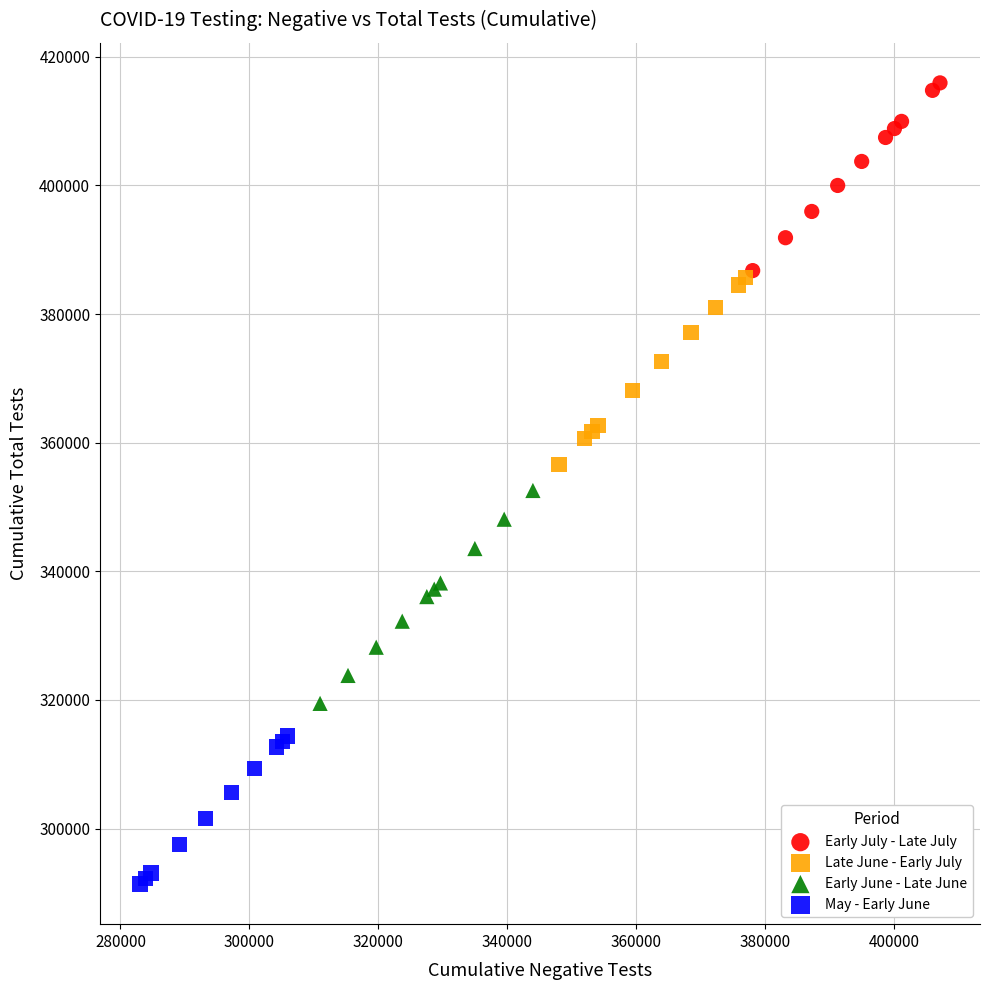

Which series has the largest Y range (max minus min)?

Early June - Late June